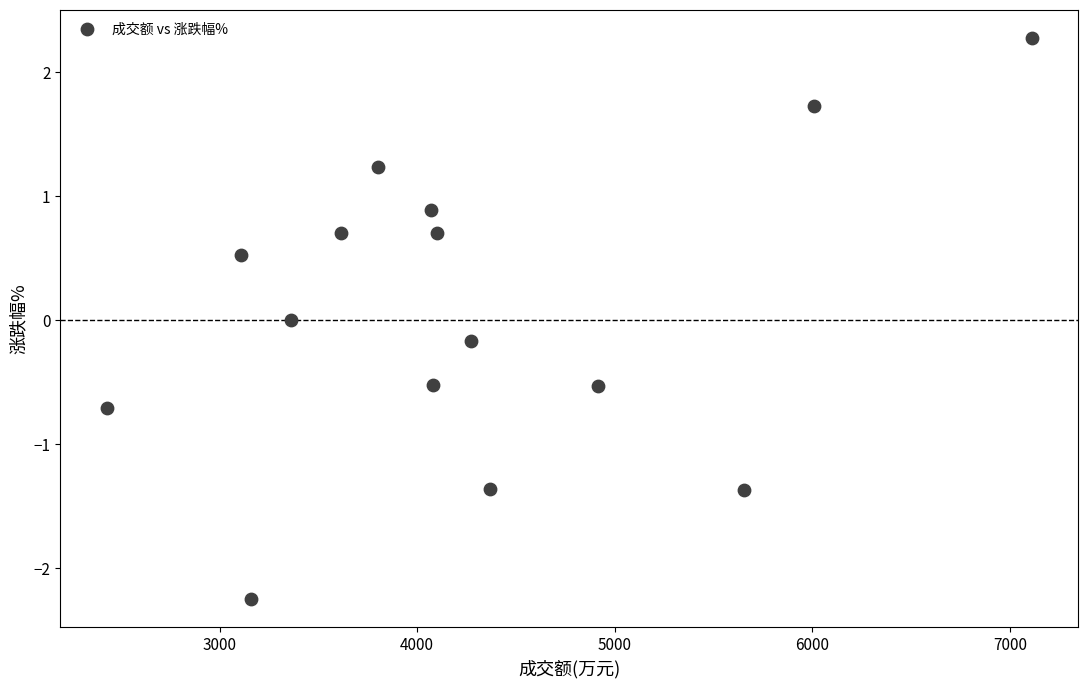

What is the range of X values (max minus min)?

4682.0